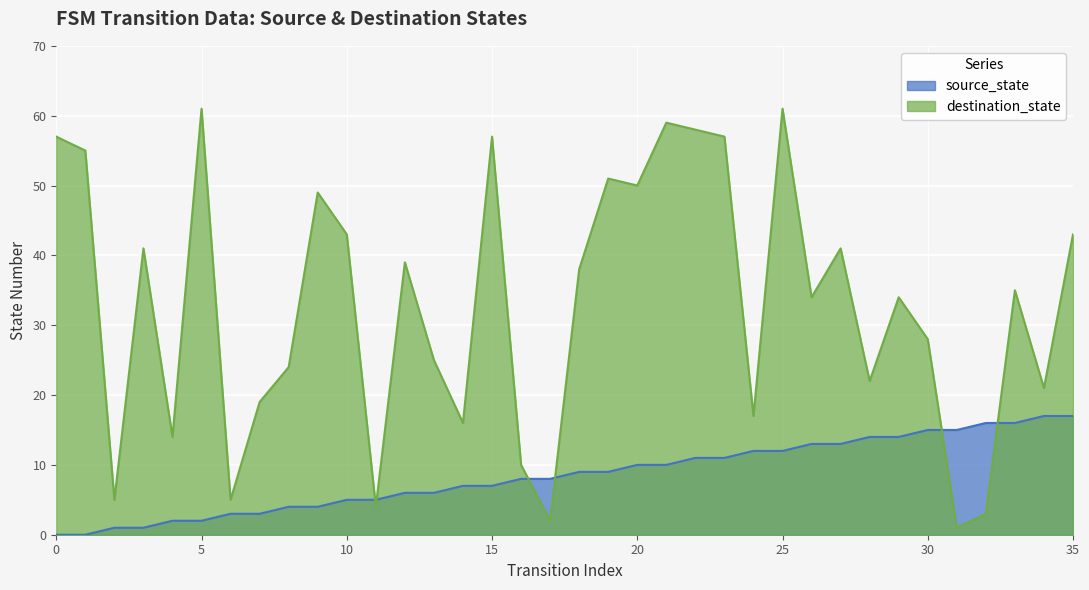

Does the chart display data point markers on the line(s)?

No